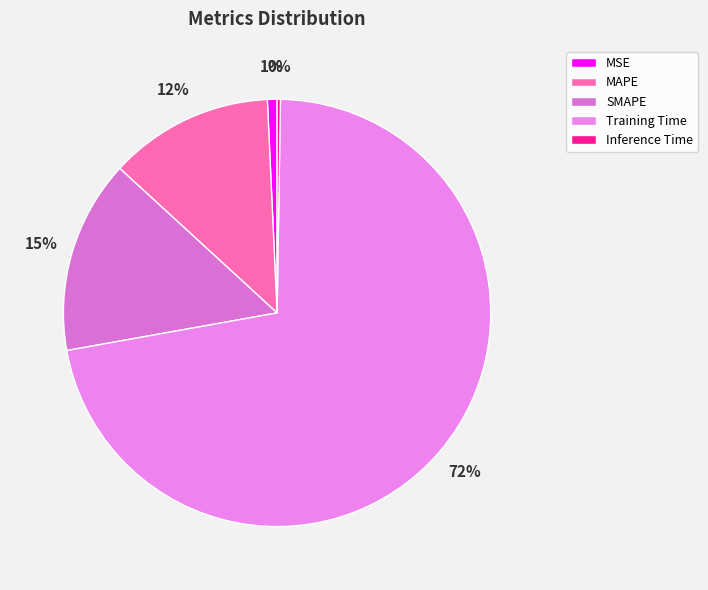

To the nearest percent, what percentage of the pie is MAPE?

12%